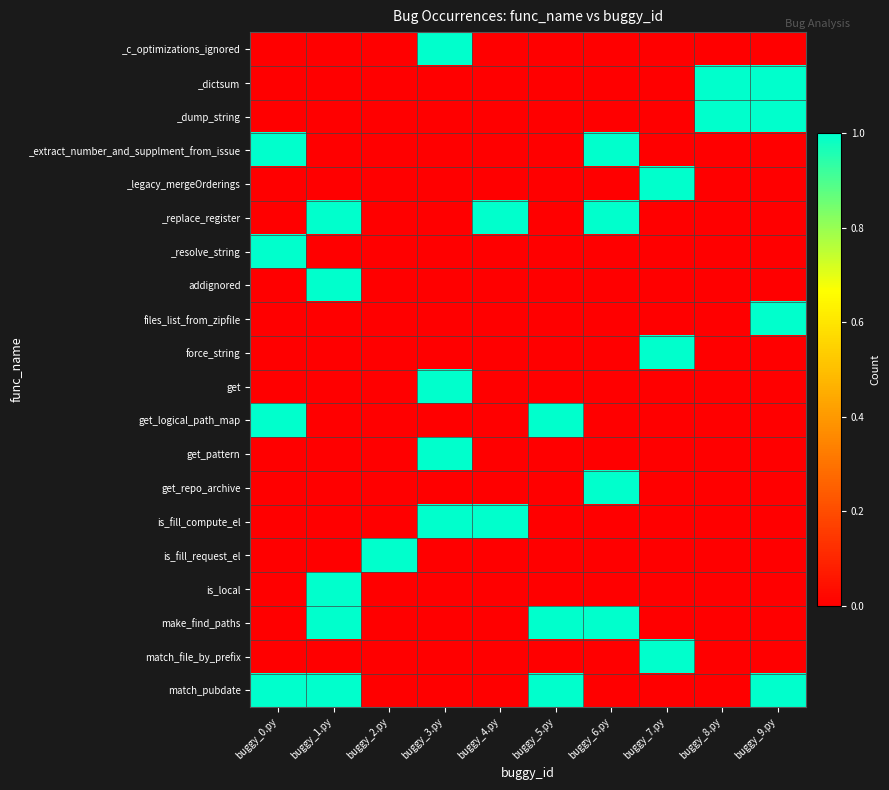

Reading left to right, list all the values displayed in this chart.

_c_optimizations_ignored: buggy_0.py=0	buggy_1.py=0	buggy_2.py=0	buggy_3.py=1	buggy_4.py=0	buggy_5.py=0	buggy_6.py=0	buggy_7.py=0	buggy_8.py=0	buggy_9.py=0
_dictsum: buggy_0.py=0	buggy_1.py=0	buggy_2.py=0	buggy_3.py=0	buggy_4.py=0	buggy_5.py=0	buggy_6.py=0	buggy_7.py=0	buggy_8.py=1	buggy_9.py=1
_dump_string: buggy_0.py=0	buggy_1.py=0	buggy_2.py=0	buggy_3.py=0	buggy_4.py=0	buggy_5.py=0	buggy_6.py=0	buggy_7.py=0	buggy_8.py=1	buggy_9.py=1
_extract_number_and_supplment_from_issue: buggy_0.py=1	buggy_1.py=0	buggy_2.py=0	buggy_3.py=0	buggy_4.py=0	buggy_5.py=0	buggy_6.py=1	buggy_7.py=0	buggy_8.py=0	buggy_9.py=0
_legacy_mergeOrderings: buggy_0.py=0	buggy_1.py=0	buggy_2.py=0	buggy_3.py=0	buggy_4.py=0	buggy_5.py=0	buggy_6.py=0	buggy_7.py=1	buggy_8.py=0	buggy_9.py=0
_replace_register: buggy_0.py=0	buggy_1.py=1	buggy_2.py=0	buggy_3.py=0	buggy_4.py=1	buggy_5.py=0	buggy_6.py=1	buggy_7.py=0	buggy_8.py=0	buggy_9.py=0
_resolve_string: buggy_0.py=1	buggy_1.py=0	buggy_2.py=0	buggy_3.py=0	buggy_4.py=0	buggy_5.py=0	buggy_6.py=0	buggy_7.py=0	buggy_8.py=0	buggy_9.py=0
addignored: buggy_0.py=0	buggy_1.py=1	buggy_2.py=0	buggy_3.py=0	buggy_4.py=0	buggy_5.py=0	buggy_6.py=0	buggy_7.py=0	buggy_8.py=0	buggy_9.py=0
files_list_from_zipfile: buggy_0.py=0	buggy_1.py=0	buggy_2.py=0	buggy_3.py=0	buggy_4.py=0	buggy_5.py=0	buggy_6.py=0	buggy_7.py=0	buggy_8.py=0	buggy_9.py=1
force_string: buggy_0.py=0	buggy_1.py=0	buggy_2.py=0	buggy_3.py=0	buggy_4.py=0	buggy_5.py=0	buggy_6.py=0	buggy_7.py=1	buggy_8.py=0	buggy_9.py=0
get: buggy_0.py=0	buggy_1.py=0	buggy_2.py=0	buggy_3.py=1	buggy_4.py=0	buggy_5.py=0	buggy_6.py=0	buggy_7.py=0	buggy_8.py=0	buggy_9.py=0
get_logical_path_map: buggy_0.py=1	buggy_1.py=0	buggy_2.py=0	buggy_3.py=0	buggy_4.py=0	buggy_5.py=1	buggy_6.py=0	buggy_7.py=0	buggy_8.py=0	buggy_9.py=0
get_pattern: buggy_0.py=0	buggy_1.py=0	buggy_2.py=0	buggy_3.py=1	buggy_4.py=0	buggy_5.py=0	buggy_6.py=0	buggy_7.py=0	buggy_8.py=0	buggy_9.py=0
get_repo_archive: buggy_0.py=0	buggy_1.py=0	buggy_2.py=0	buggy_3.py=0	buggy_4.py=0	buggy_5.py=0	buggy_6.py=1	buggy_7.py=0	buggy_8.py=0	buggy_9.py=0
is_fill_compute_el: buggy_0.py=0	buggy_1.py=0	buggy_2.py=0	buggy_3.py=1	buggy_4.py=1	buggy_5.py=0	buggy_6.py=0	buggy_7.py=0	buggy_8.py=0	buggy_9.py=0
is_fill_request_el: buggy_0.py=0	buggy_1.py=0	buggy_2.py=1	buggy_3.py=0	buggy_4.py=0	buggy_5.py=0	buggy_6.py=0	buggy_7.py=0	buggy_8.py=0	buggy_9.py=0
is_local: buggy_0.py=0	buggy_1.py=1	buggy_2.py=0	buggy_3.py=0	buggy_4.py=0	buggy_5.py=0	buggy_6.py=0	buggy_7.py=0	buggy_8.py=0	buggy_9.py=0
make_find_paths: buggy_0.py=0	buggy_1.py=1	buggy_2.py=0	buggy_3.py=0	buggy_4.py=0	buggy_5.py=1	buggy_6.py=1	buggy_7.py=0	buggy_8.py=0	buggy_9.py=0
match_file_by_prefix: buggy_0.py=0	buggy_1.py=0	buggy_2.py=0	buggy_3.py=0	buggy_4.py=0	buggy_5.py=0	buggy_6.py=0	buggy_7.py=1	buggy_8.py=0	buggy_9.py=0
match_pubdate: buggy_0.py=1	buggy_1.py=1	buggy_2.py=0	buggy_3.py=0	buggy_4.py=0	buggy_5.py=1	buggy_6.py=0	buggy_7.py=0	buggy_8.py=0	buggy_9.py=1